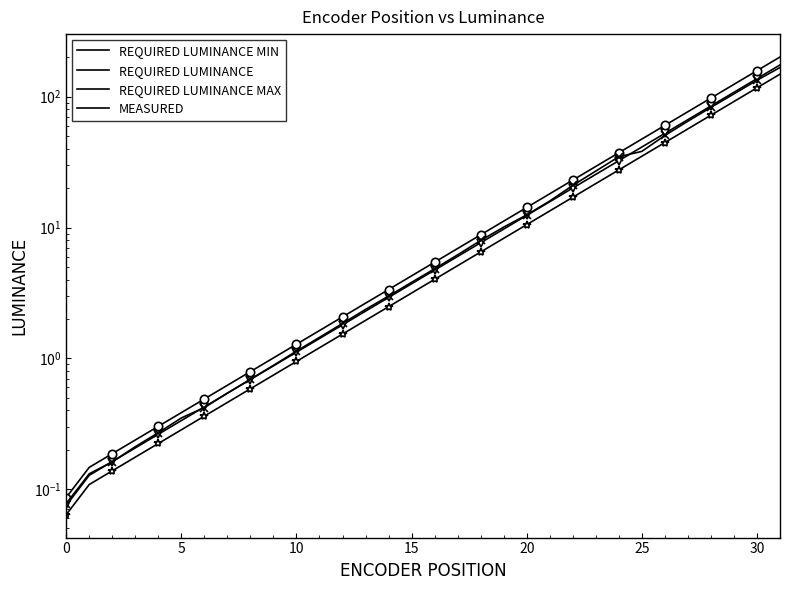

Where does the REQUIRED LUMINANCE series first go above 4?

16